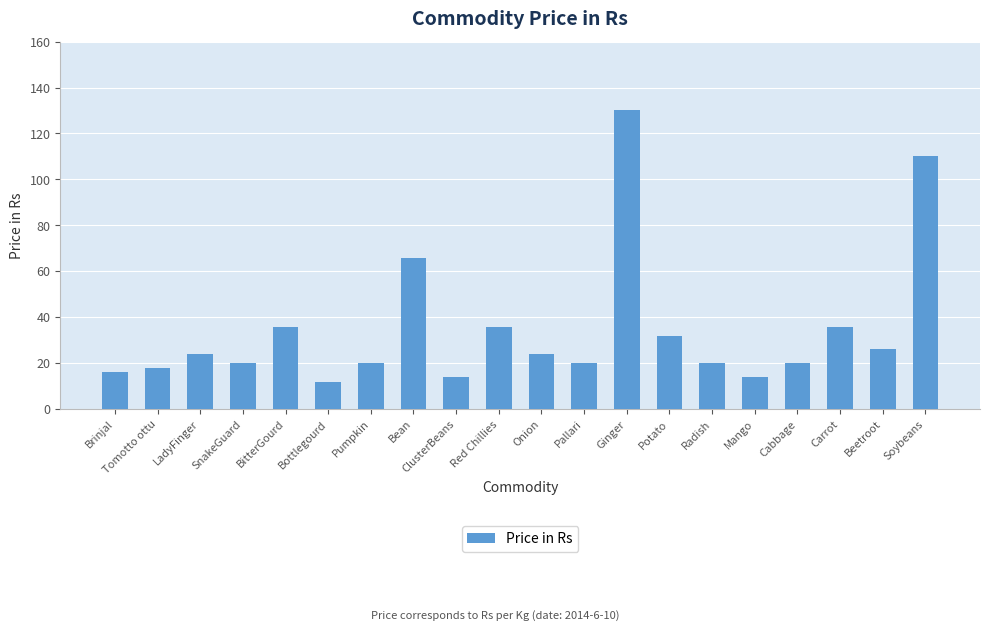

The chart shows a value of 47 at BitterGourd. True or false?

False